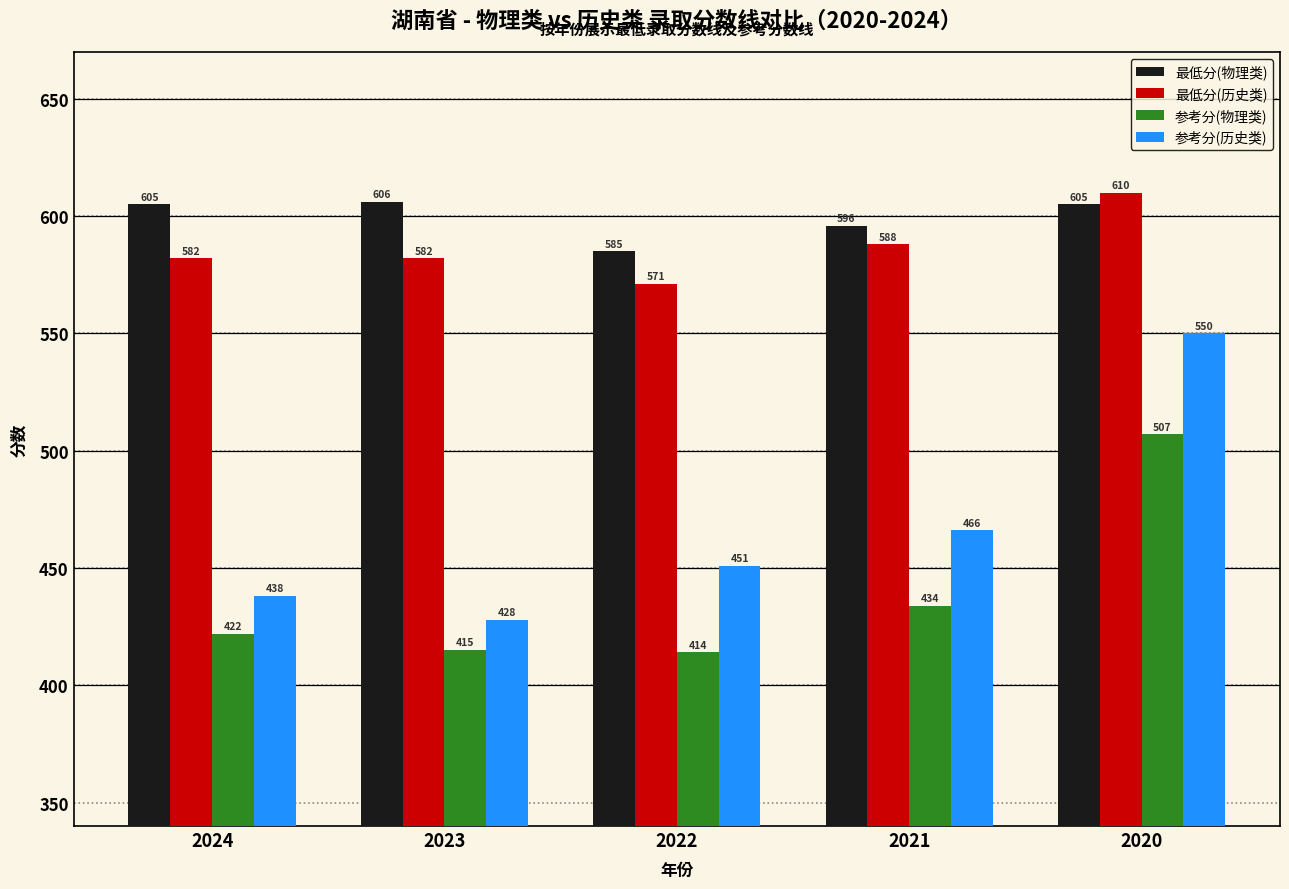

Reading right to left, transcribe all the data shown in this chart.

最低分(物理类): 605	596	585	606	605
最低分(历史类): 610	588	571	582	582
参考分(物理类): 507	434	414	415	422
参考分(历史类): 550	466	451	428	438